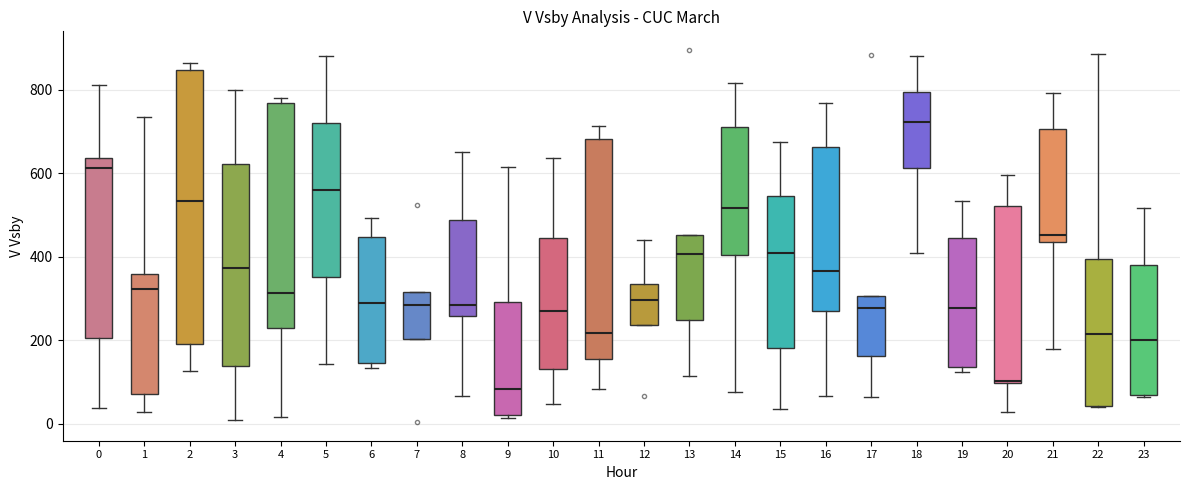

Reading left to right, transcribe this box plot: for each box, give where its median line is, the range the box spans, and where its two whiskers end, as read against the y-axis. The values are not printed on the chart, so give them approximately, as read against the axis.

0: median 620, box 200 to 640, whiskers 40 to 820
1: median 320, box 80 to 360, whiskers 20 to 740
2: median 540, box 200 to 840, whiskers 120 to 860
3: median 380, box 140 to 620, whiskers 0 to 800
4: median 320, box 240 to 760, whiskers 20 to 780
5: median 560, box 360 to 720, whiskers 140 to 880
6: median 300, box 140 to 440, whiskers 140 (just below the box's lower edge) to 500
7: median 280, box 200 to 320, whiskers 200 to 320
8: median 280, box 260 to 480, whiskers 60 to 660
9: median 80, box 20 to 300, whiskers 20 (just below the box's lower edge) to 620
10: median 280, box 140 to 440, whiskers 40 to 640
11: median 220, box 160 to 680, whiskers 80 to 720
12: median 300, box 240 to 340, whiskers 240 to 440
13: median 400, box 240 to 460, whiskers 120 to 460
14: median 520, box 400 to 720, whiskers 80 to 820
15: median 400, box 180 to 540, whiskers 40 to 680
16: median 360, box 260 to 660, whiskers 60 to 760
17: median 280, box 160 to 300, whiskers 60 to 300
18: median 720, box 620 to 800, whiskers 400 to 880
19: median 280, box 140 to 440, whiskers 120 to 540
20: median 100, box 100 to 520, whiskers 20 to 600
21: median 460, box 440 to 700, whiskers 180 to 800
22: median 220, box 40 to 400, whiskers 40 to 880
23: median 200, box 60 to 380, whiskers 60 to 520